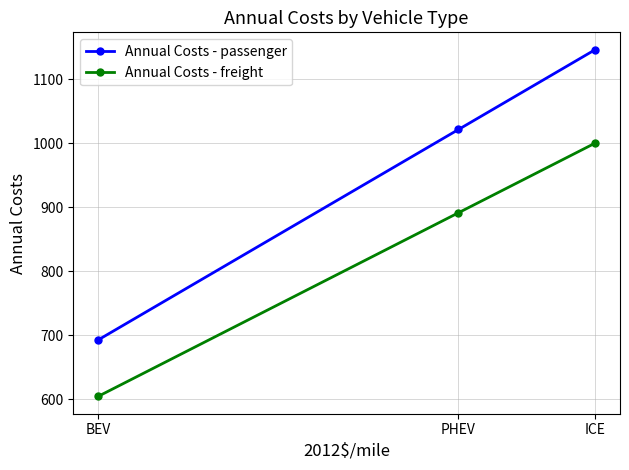

Reading right to left, extract all data points from this chart.

Annual Costs - passenger: ICE=1146.6	PHEV=1021.7	BEV=692.5
Annual Costs - freight: ICE=1000.4	PHEV=891.5	BEV=604.2